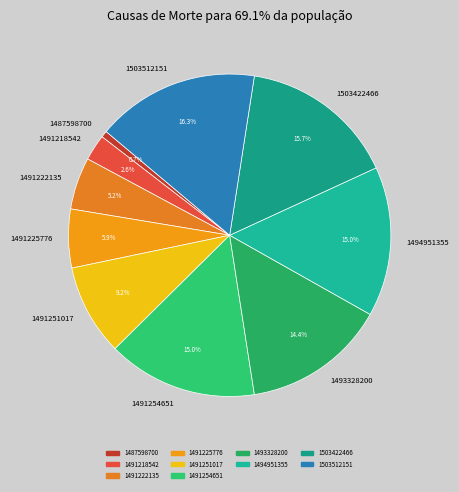

Does 1491251017 account for over 50% of the chart?

No